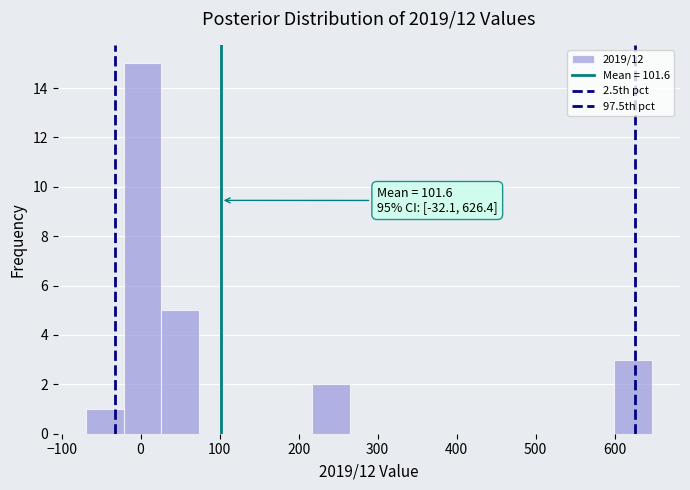

Which range on the x-axis has the tallest bar?

-20 to 30